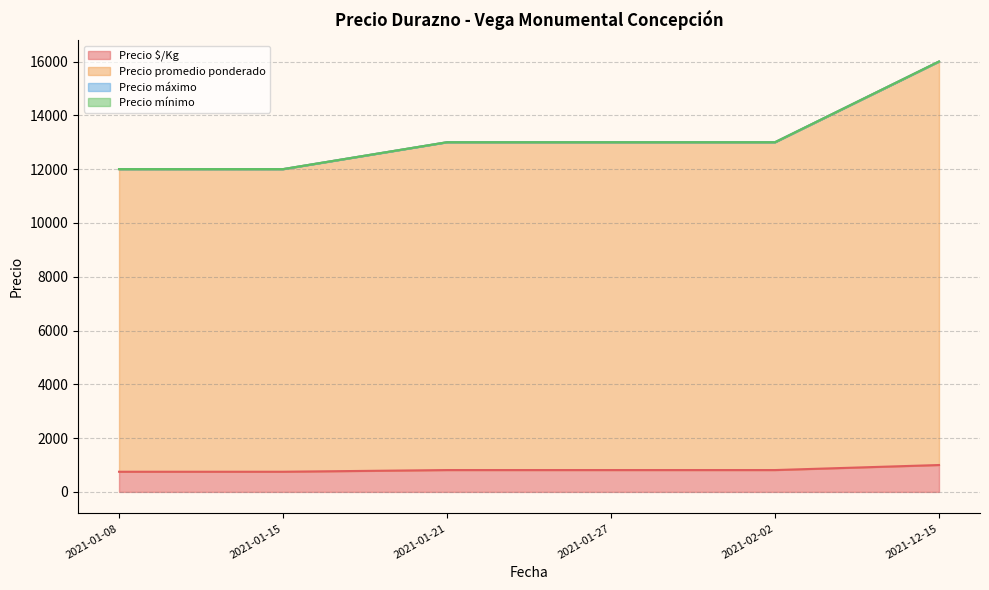

The Precio $/Kg series shows 812 at 2021-01-27. True or false?

True